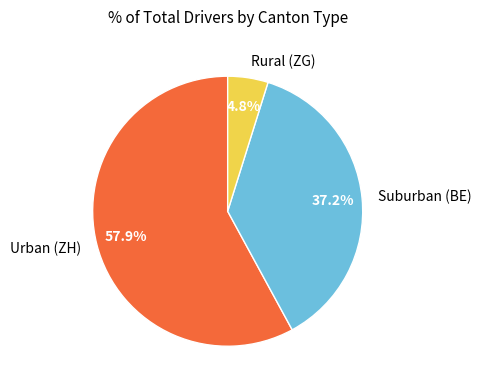

Count the number of slices in the pie.

3